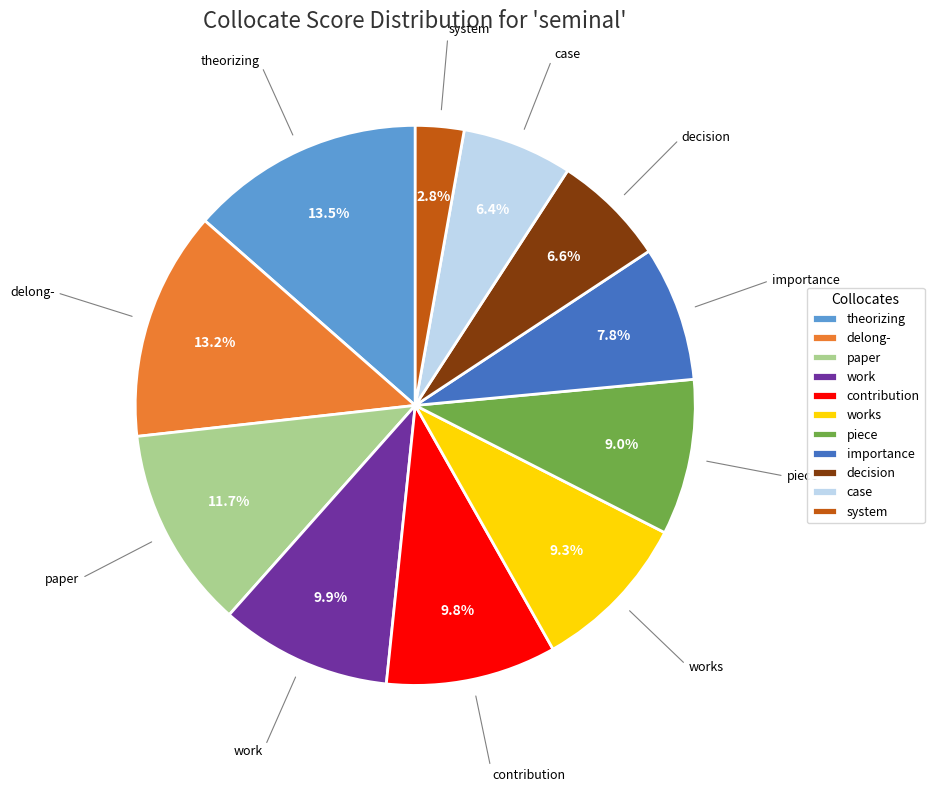

True or false: system accounts for 17% of the total.

False